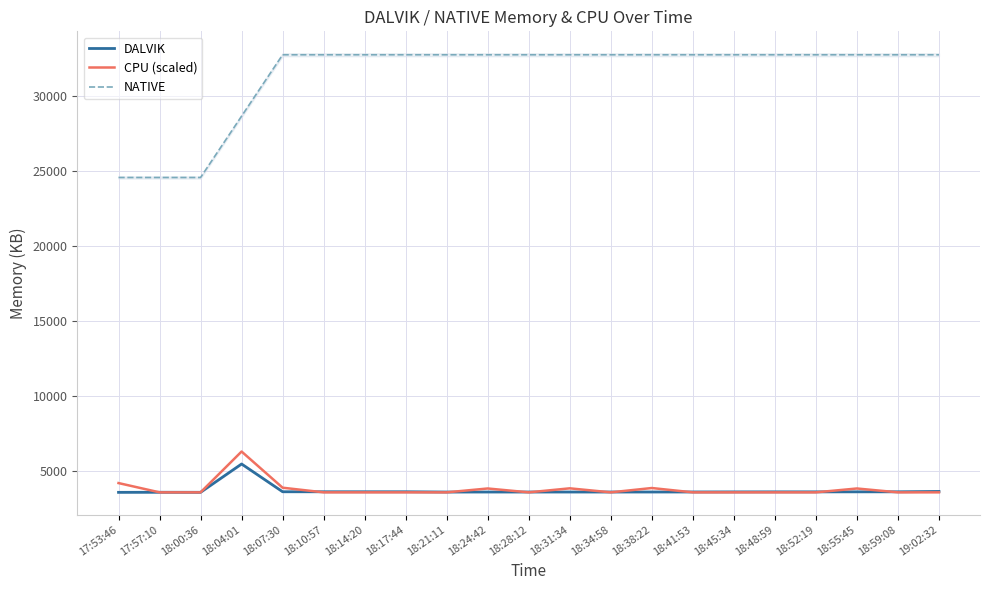

True or false: DALVIK and NATIVE cross at least once.

False